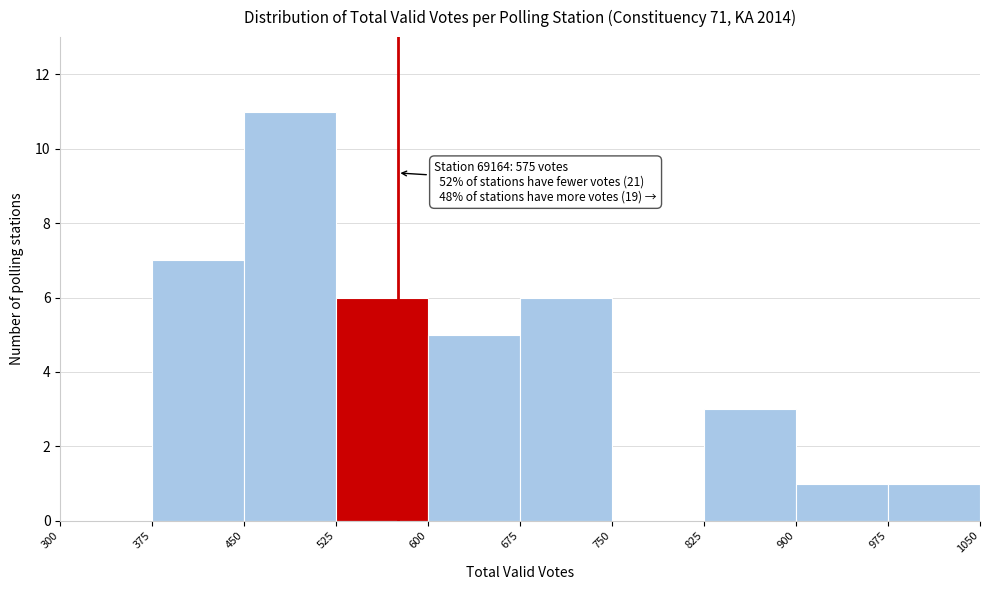

Which range on the x-axis has the tallest bar?

450 to 525